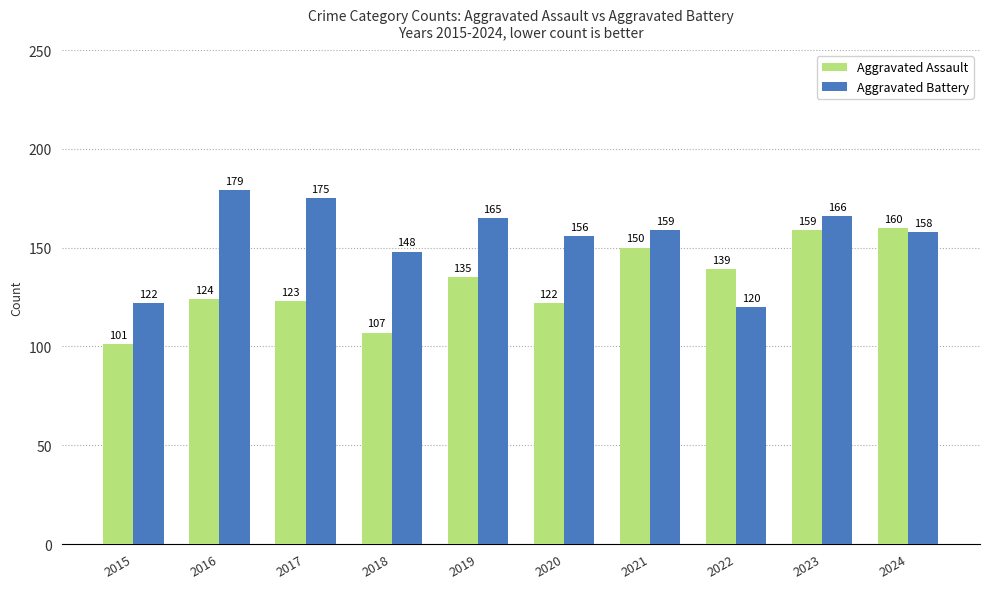

What is the difference between the highest and lowest values at 2021?

9